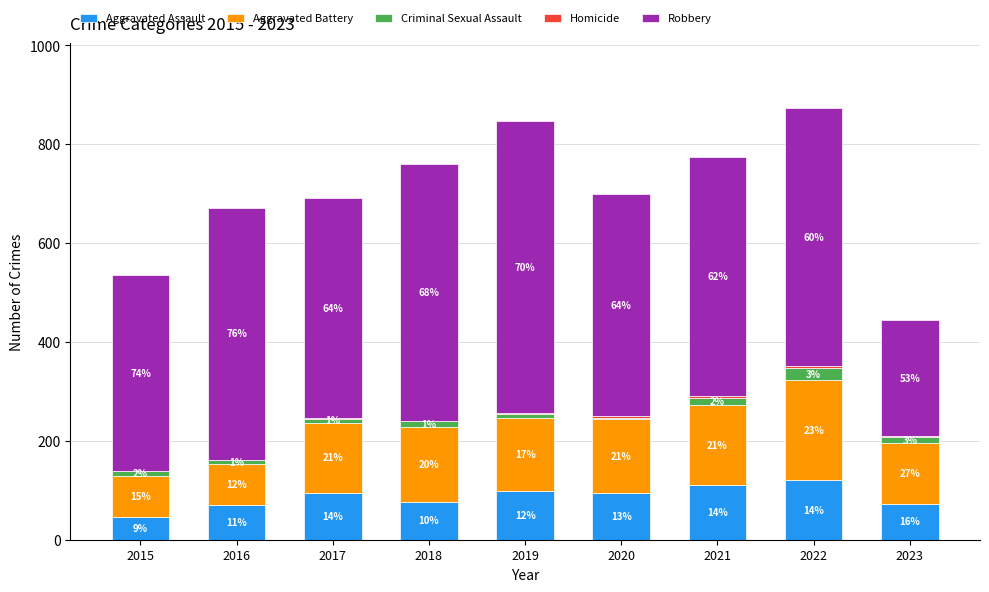

The value of Criminal Sexual Assault at 2019 is 4. True or false?

False